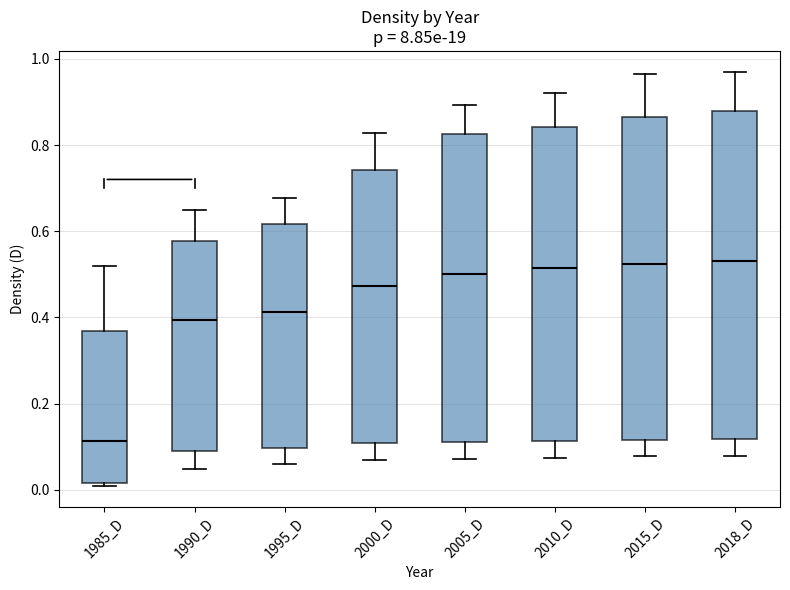

Which box has the lowest median line?

1985_D